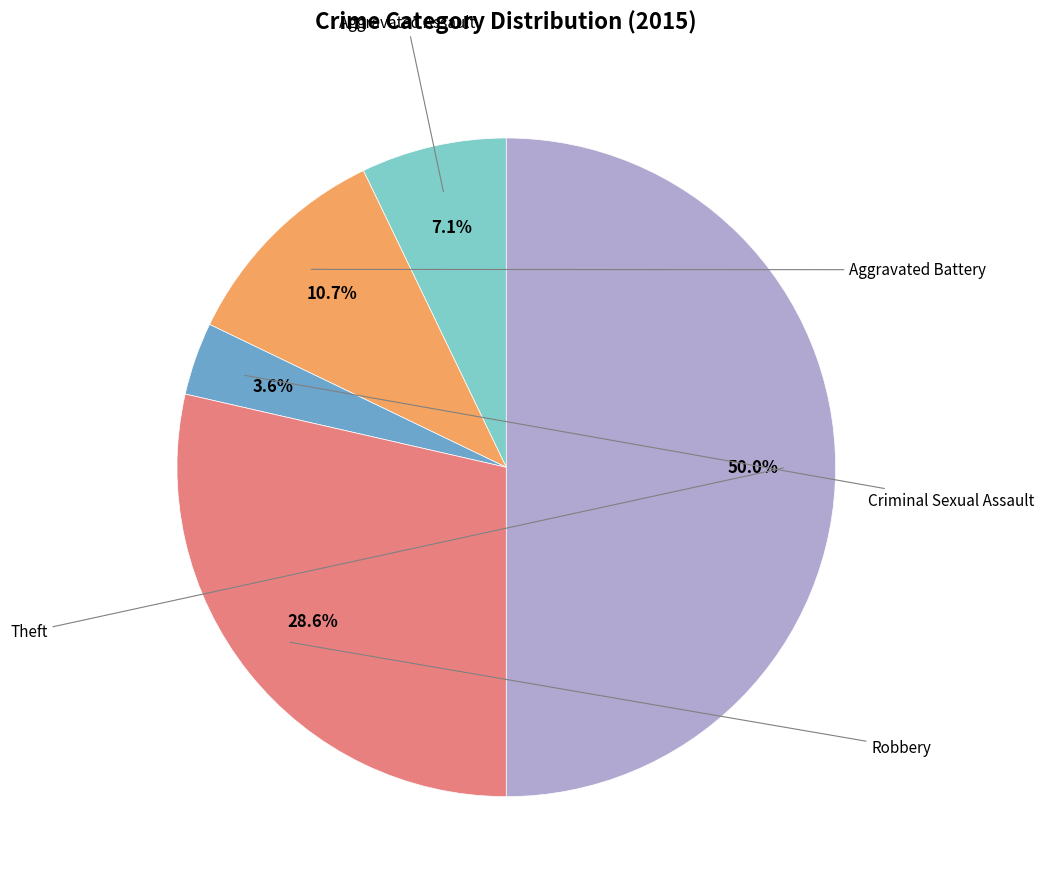

What percentage is the Aggravated Battery slice, to the nearest percent?

11%